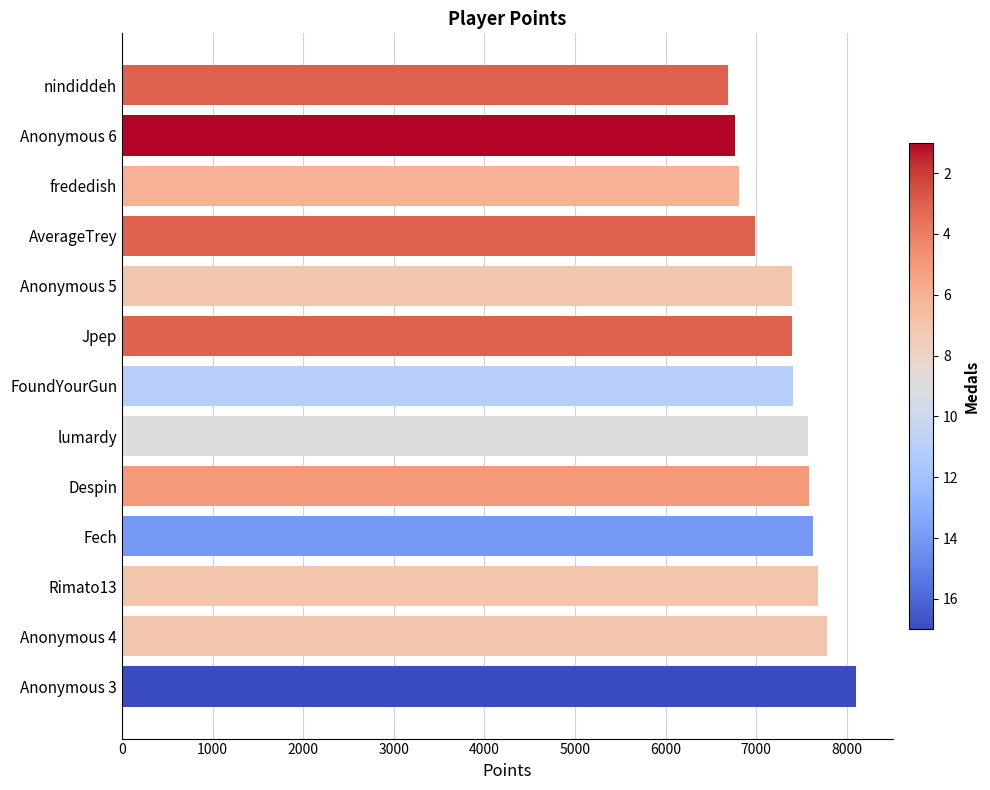

What is the average value?

7369